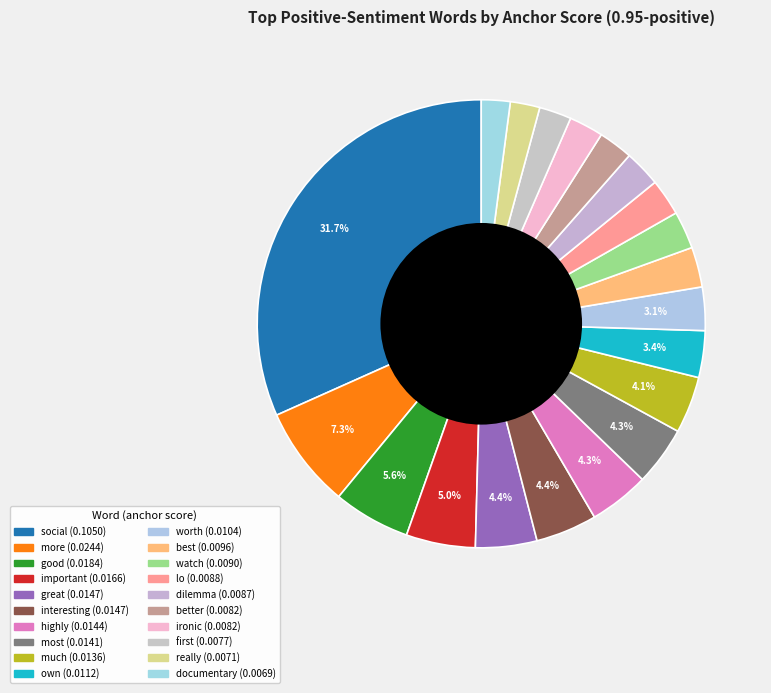

To the nearest percent, what is the difference between the own and highly slice percentages?

1%